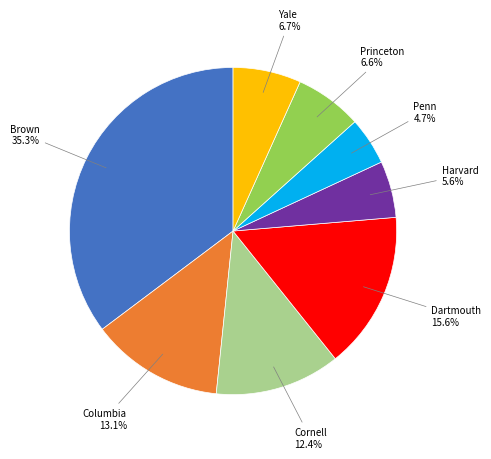

Does any single category account for the majority?

No